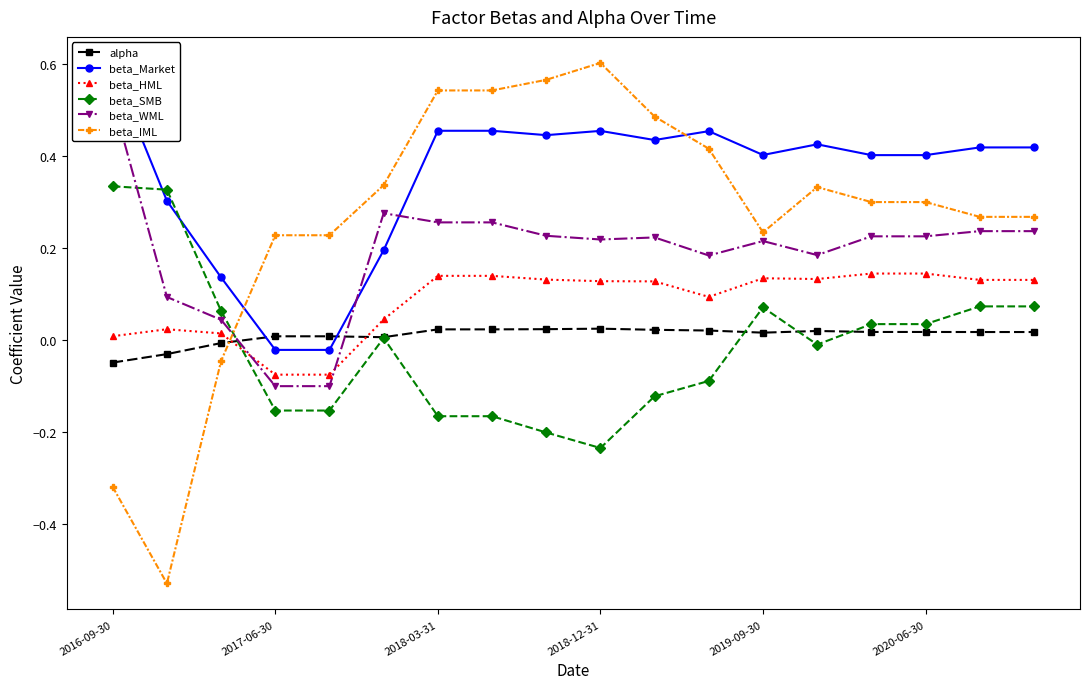

Which series ends up on top after the final intersection of beta_IML and beta_HML?

beta_IML